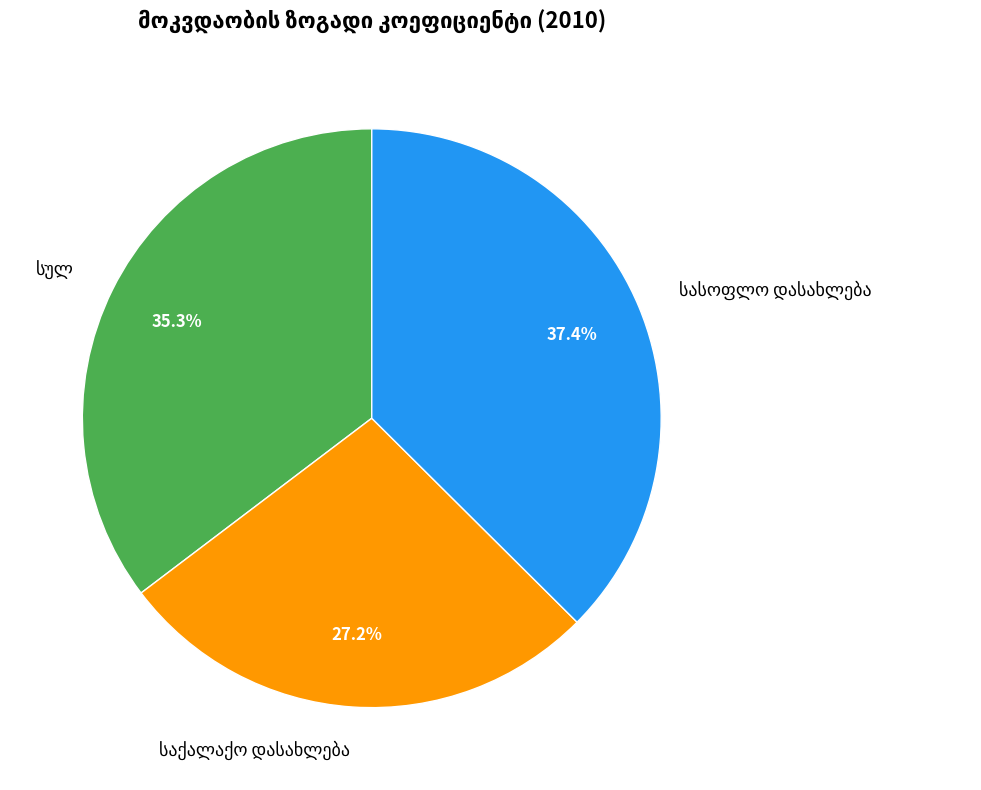

How many slices are in this pie chart?

3